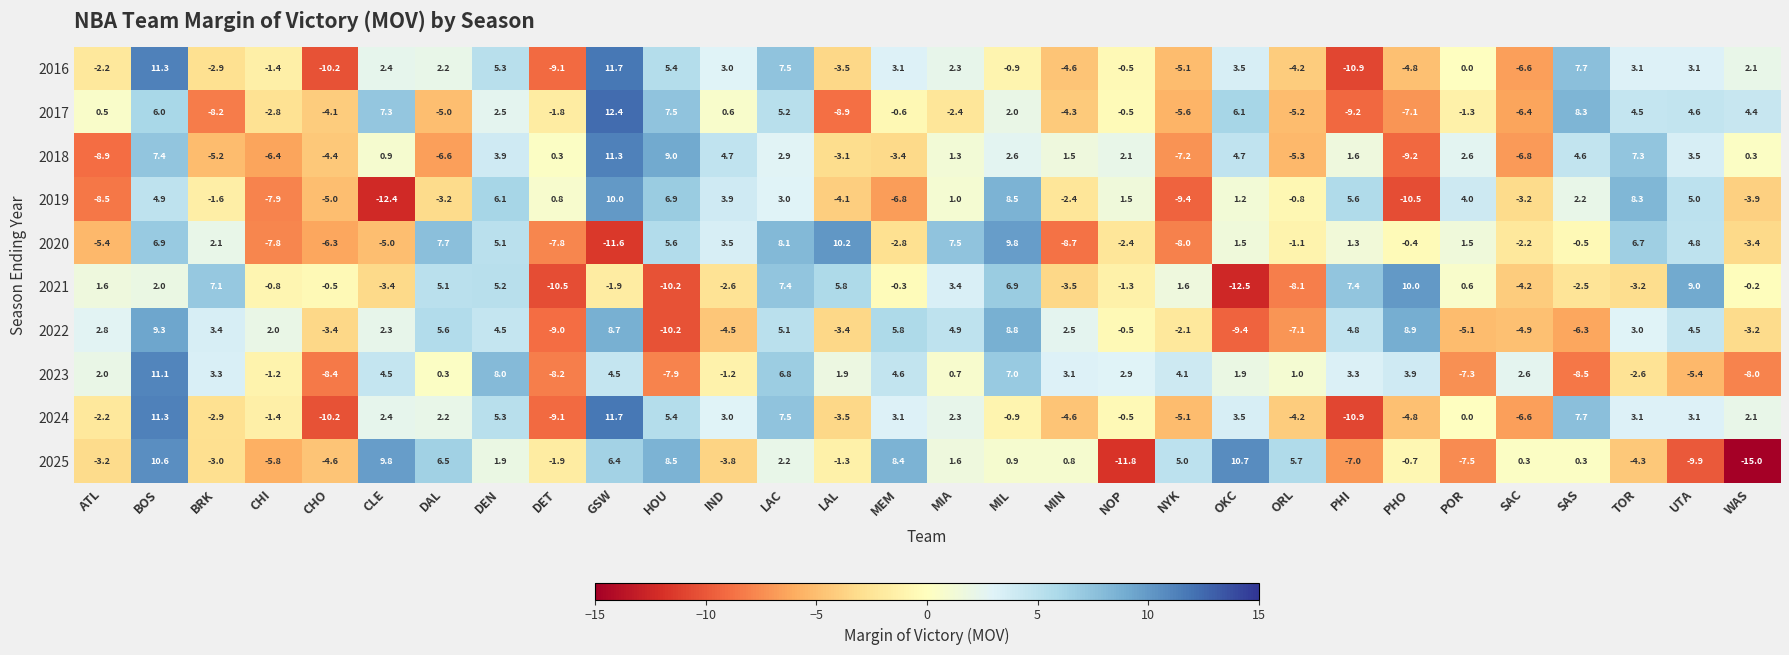

Is the value of 2025 at WAS greater than the value of 2016 at DAL?

No